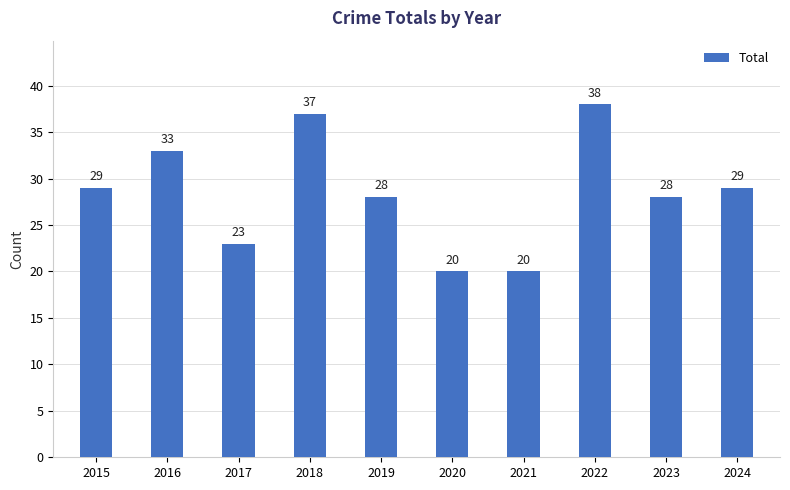

True or false: the data shows 7 at 2020.

False